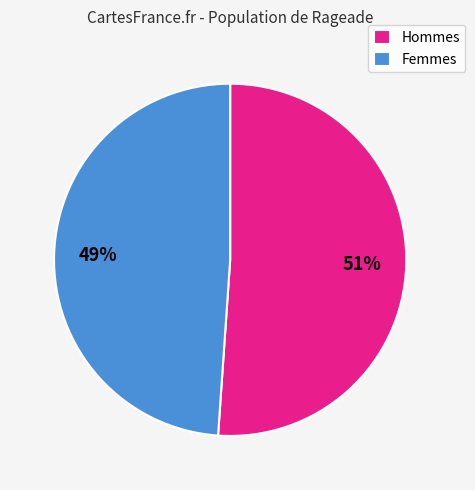

Approximately how many times larger is the value at Hommes compared to Femmes?

1.0